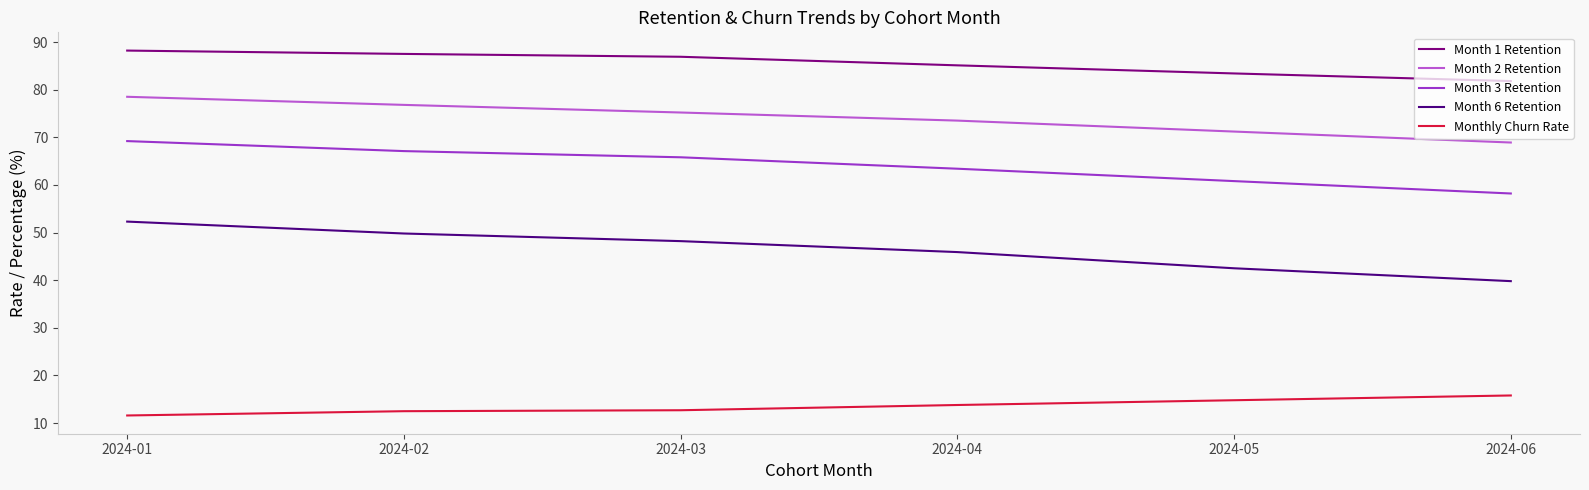

What are all the series names shown in the legend?

Month 1 Retention, Month 2 Retention, Month 3 Retention, Month 6 Retention, Monthly Churn Rate